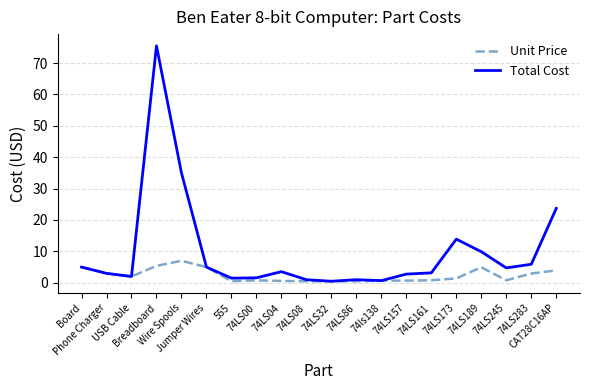

How many series are shown in this chart?

2